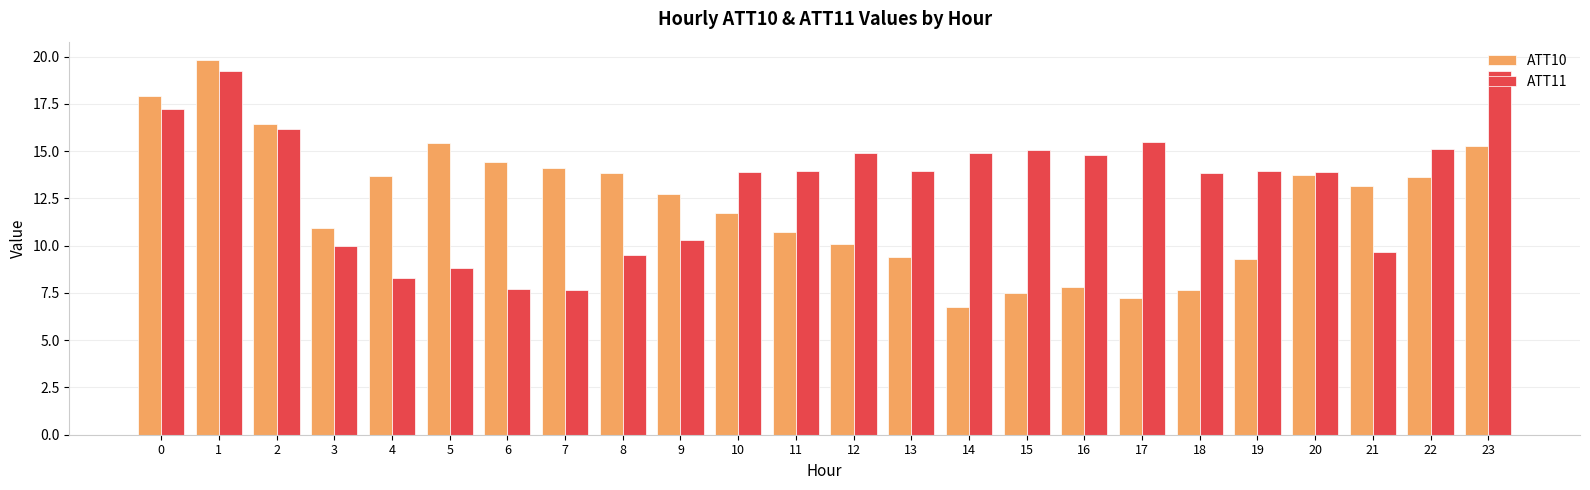

What is the value of the ATT10 bar at the 20th from the left?

9.3